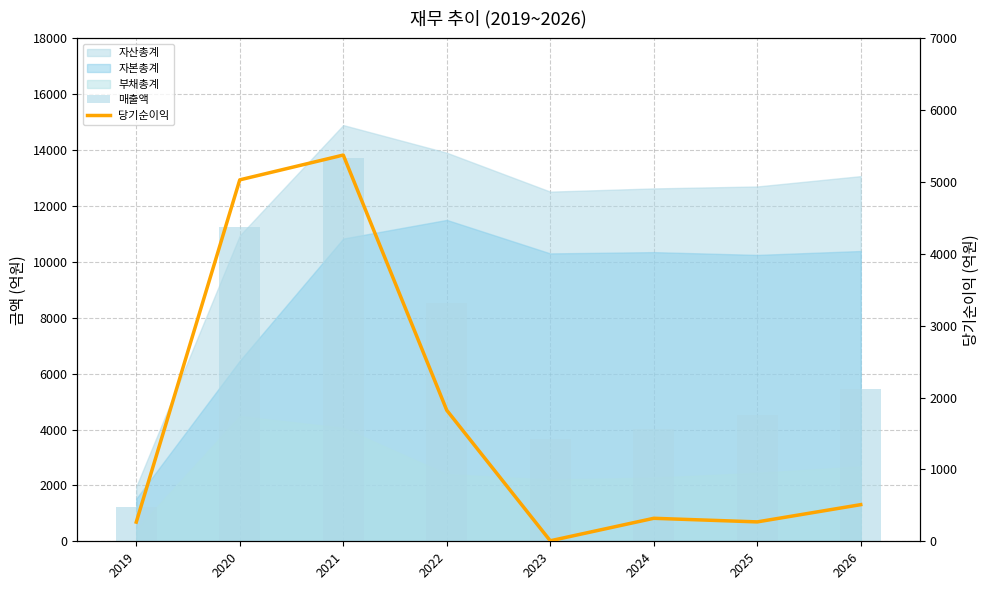

At which category is the sum across all series the highest?

2021